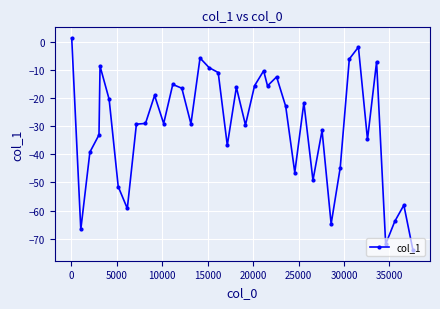

What is the difference between the maximum and minimum values?

75.3